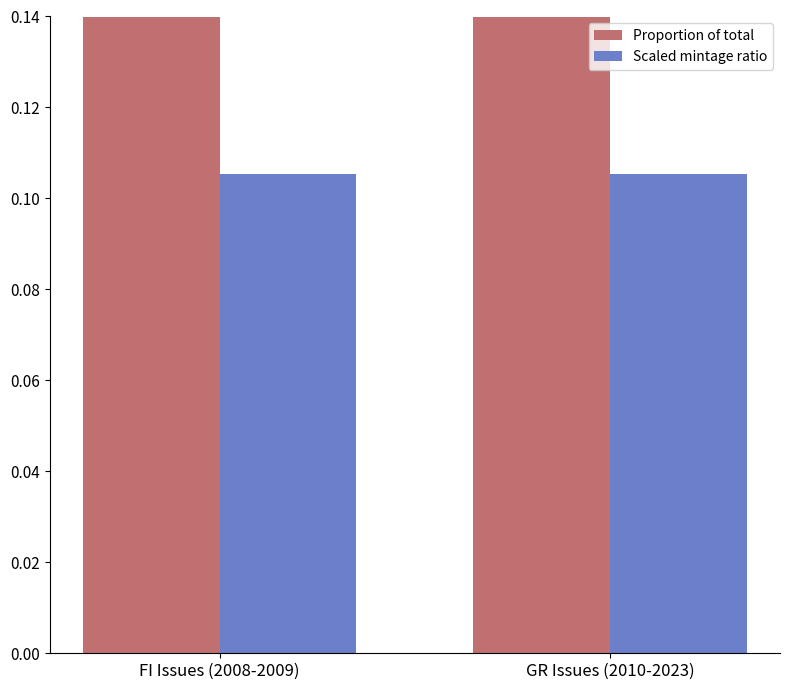

List the series in order of their overall mean, highest first.

Proportion of total, Scaled mintage ratio